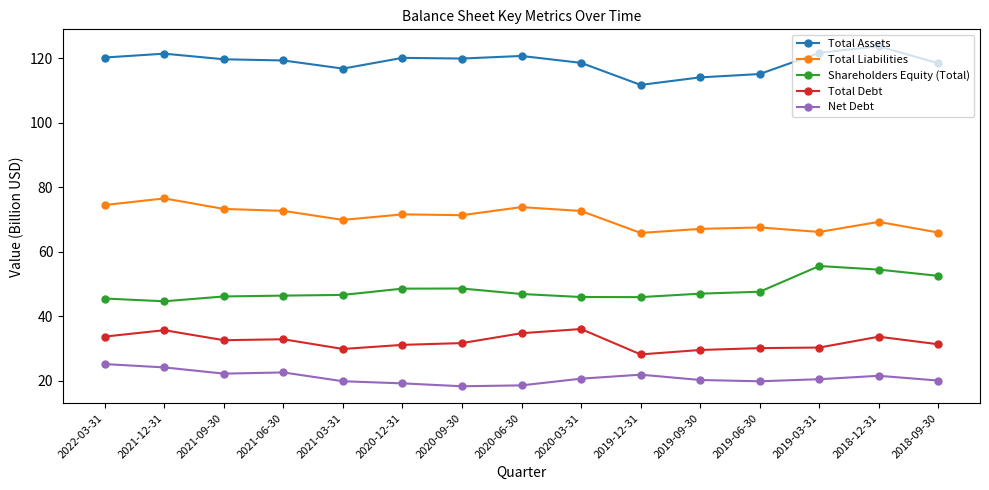

What is the label of the 3rd point from the right?

2019-03-31